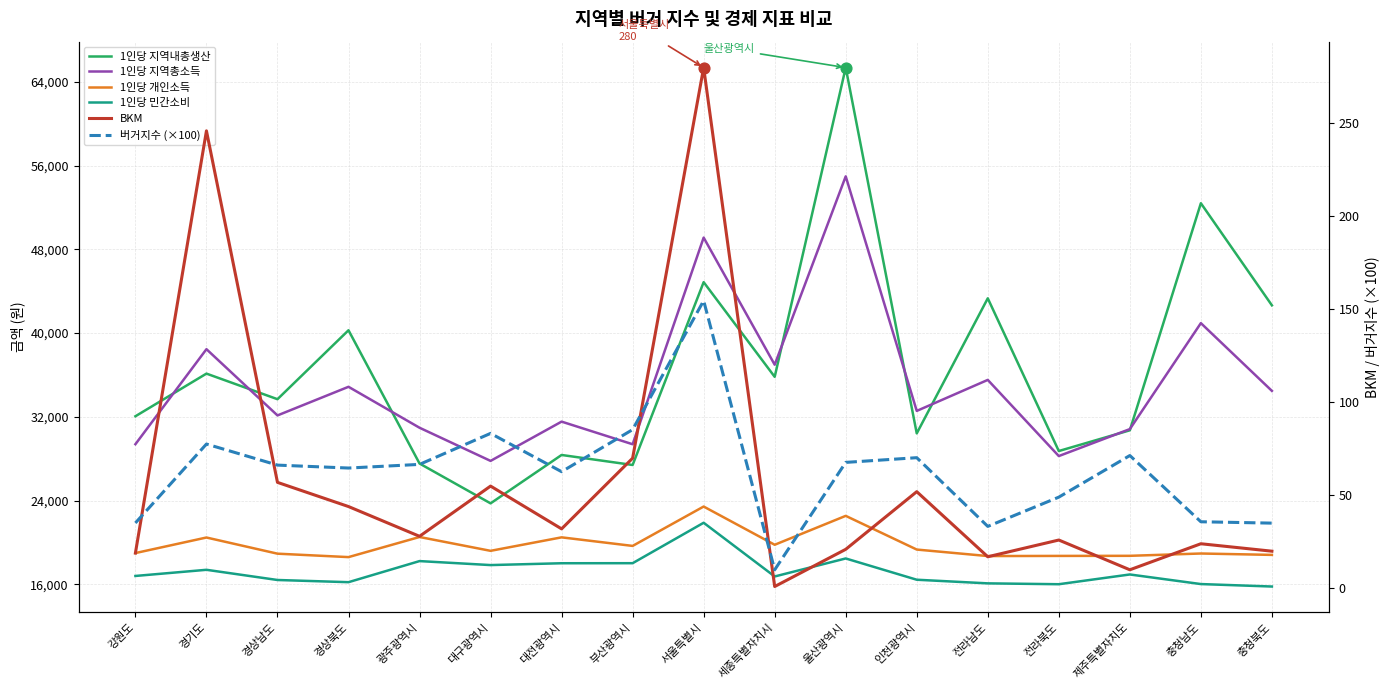

What is the total value across all series at 전라북도?

91822.1